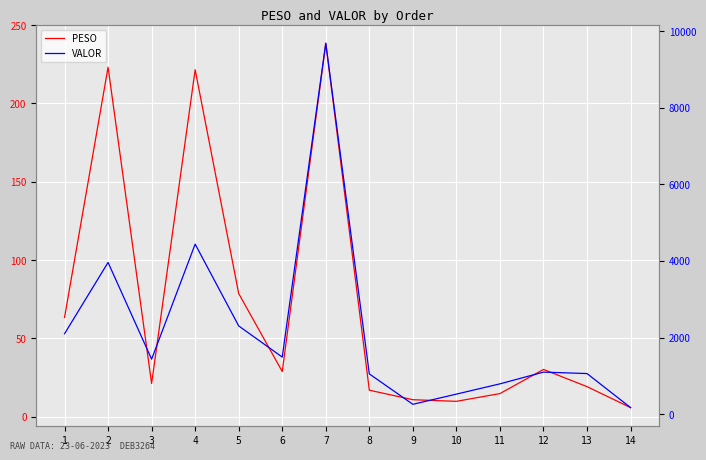

At which category is the sum across all series the highest?

7